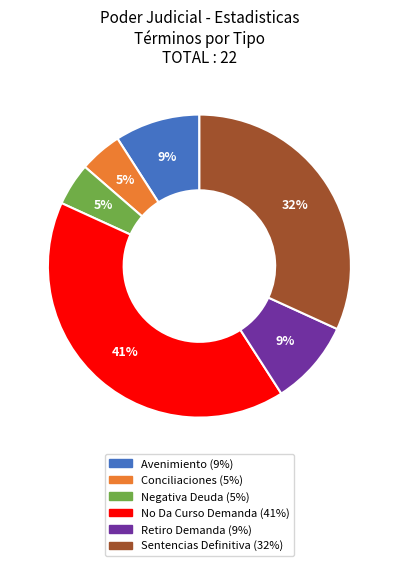

To the nearest percent, what percentage of the pie is Retiro Demanda?

9%